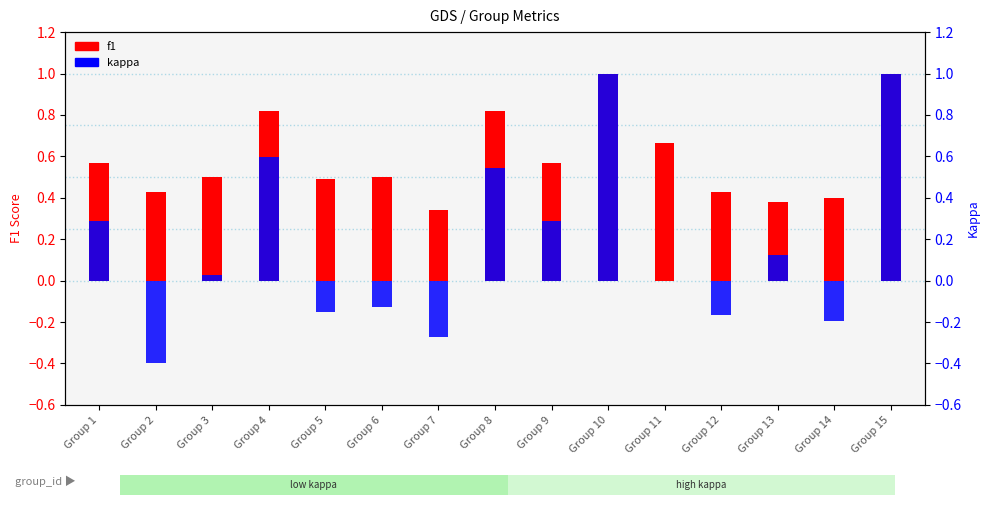

Between Group 10 and Group 15, which series saw the biggest shift?

f1